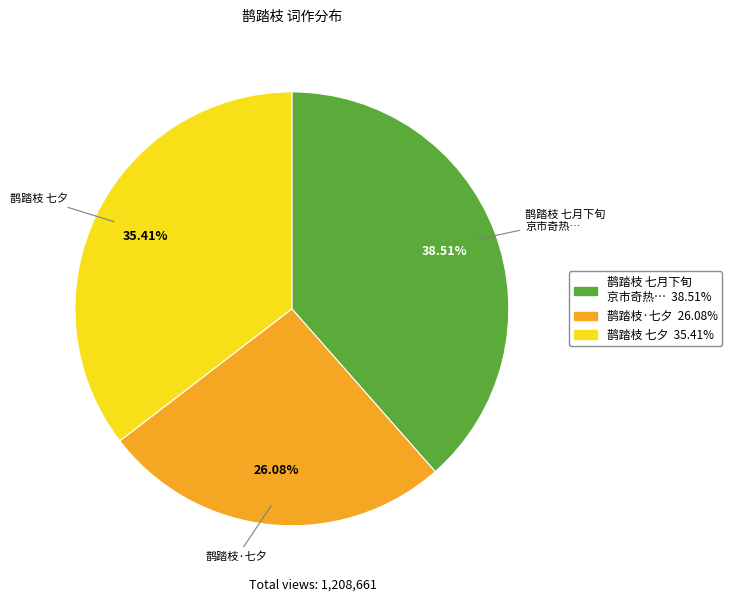

Does any single category account for the majority?

No